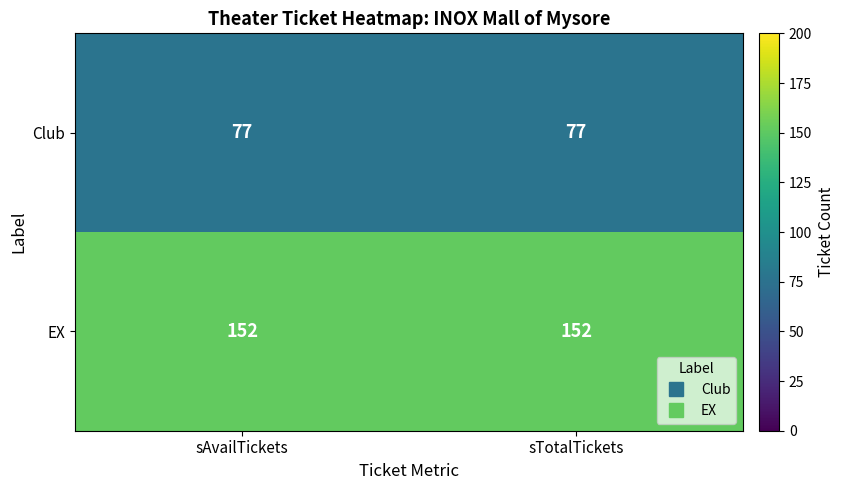

What is the sum of all Club values?

154